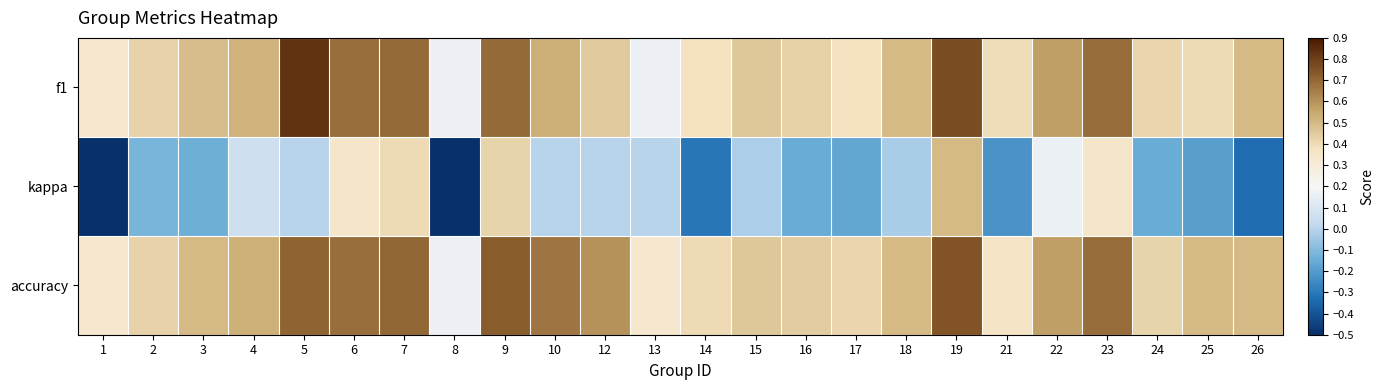

Reading right to left, extract all data points from this chart.

f1: 26=0.5	25=0.4	24=0.4	23=0.7	22=0.6	21=0.4	19=0.8	18=0.5	17=0.4	16=0.4	15=0.5	14=0.4	13=0.2	12=0.5	10=0.5	9=0.7	8=0.2	7=0.7	6=0.7	5=0.8	4=0.5	3=0.5	2=0.4	1=0.3
kappa: 26=-0.3	25=-0.2	24=-0.2	23=0.3	22=0.2	21=-0.2	19=0.5	18=-0.0	17=-0.2	16=-0.2	15=-0.0	14=-0.3	13=0.0	12=0.0	10=0.0	9=0.4	8=-0.5	7=0.4	6=0.4	5=0.0	4=0.1	3=-0.1	2=-0.1	1=-0.5
accuracy: 26=0.5	25=0.5	24=0.4	23=0.7	22=0.6	21=0.4	19=0.8	18=0.5	17=0.4	16=0.4	15=0.5	14=0.4	13=0.3	12=0.6	10=0.7	9=0.7	8=0.2	7=0.7	6=0.7	5=0.7	4=0.5	3=0.5	2=0.4	1=0.3